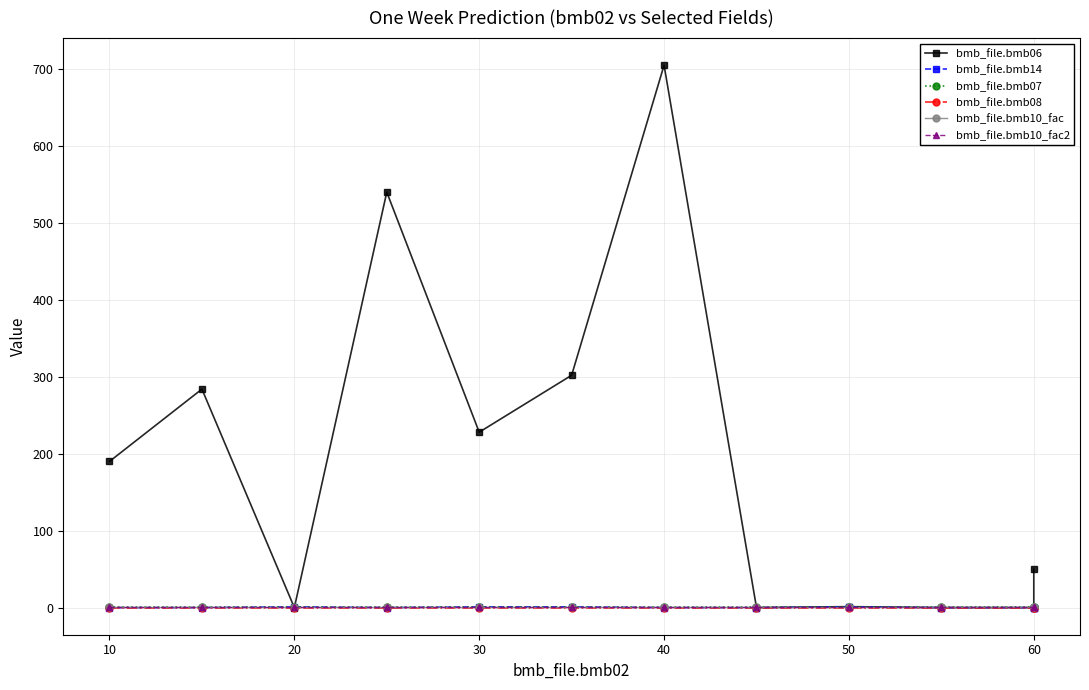

How many series are shown in this chart?

6